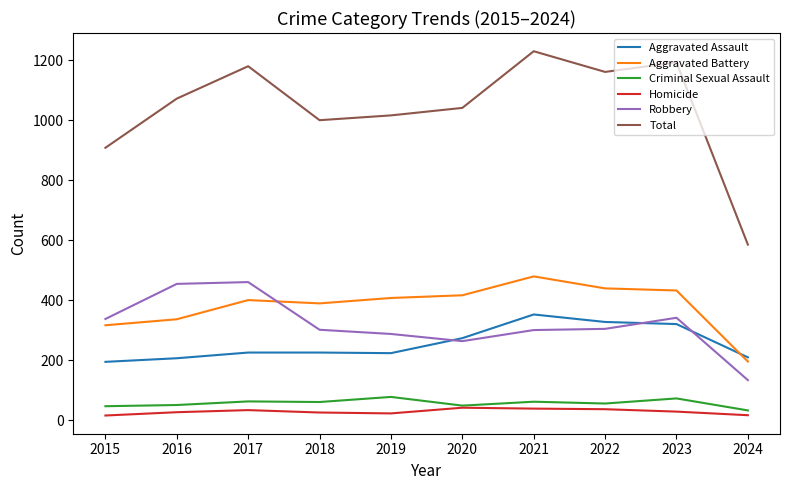

Which series changed the most between 2017 and 2020?

Robbery